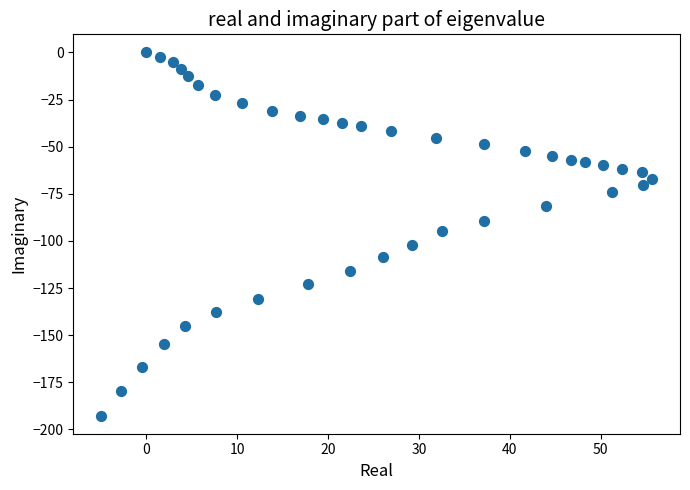

What is the range of X values (max minus min)?

60.7